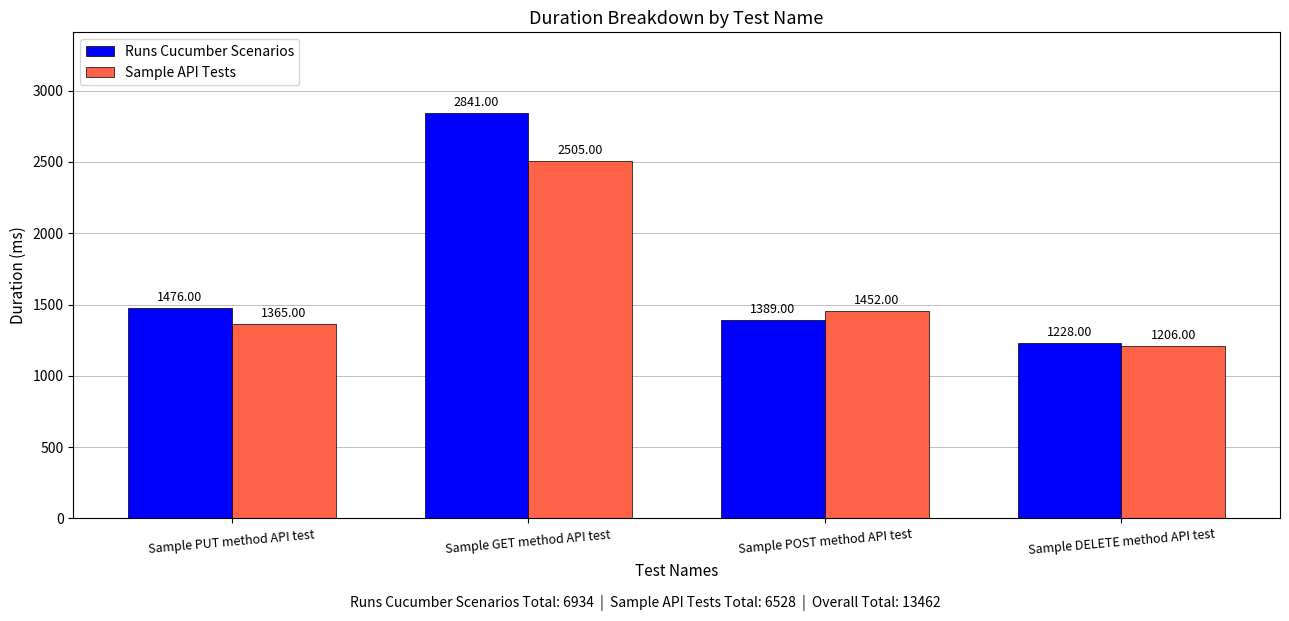

What is the spread (max minus min) of values at Sample GET method API test?

336